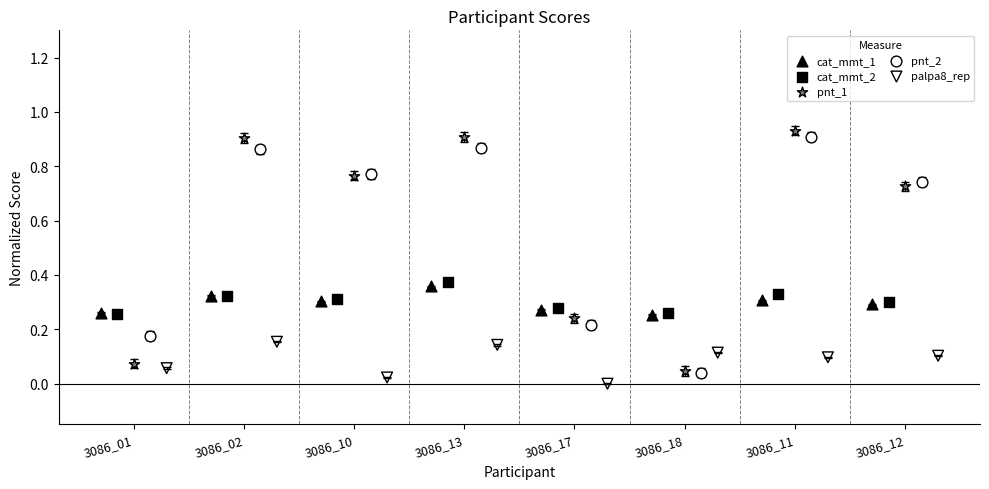

Which series has the widest spread of Y values?

pnt_1